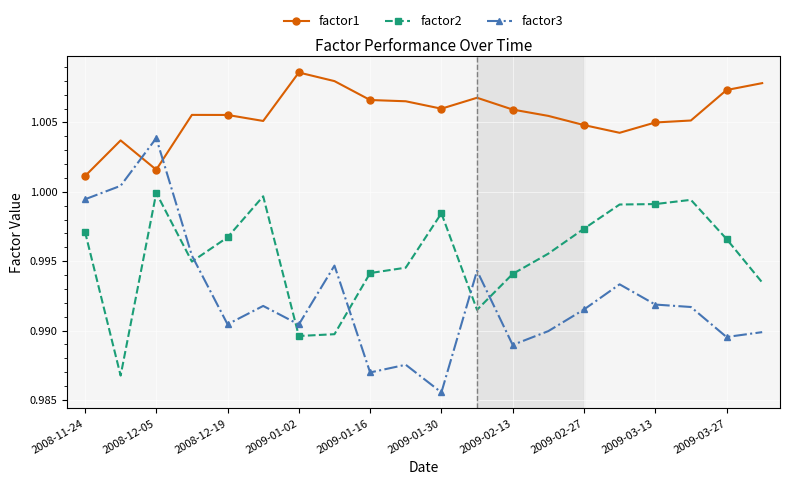

What is the sum of all factor1 values?

20.1